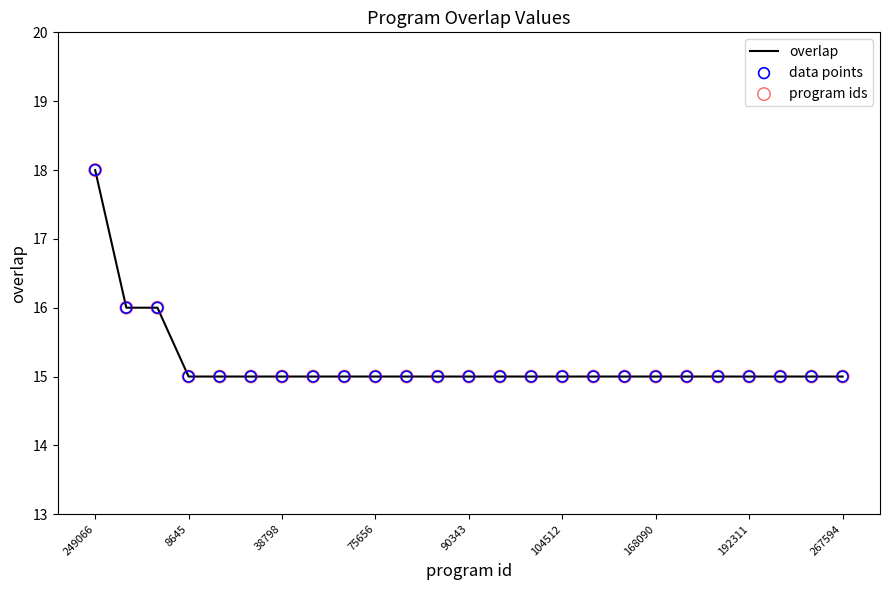

What is the maximum value shown in the chart?

18